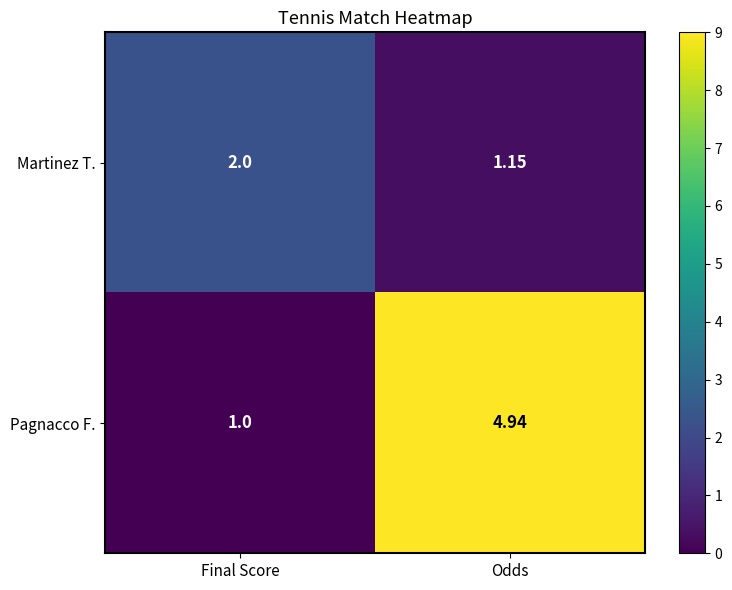

At which label is Pagnacco F. closest to 2?

Final Score